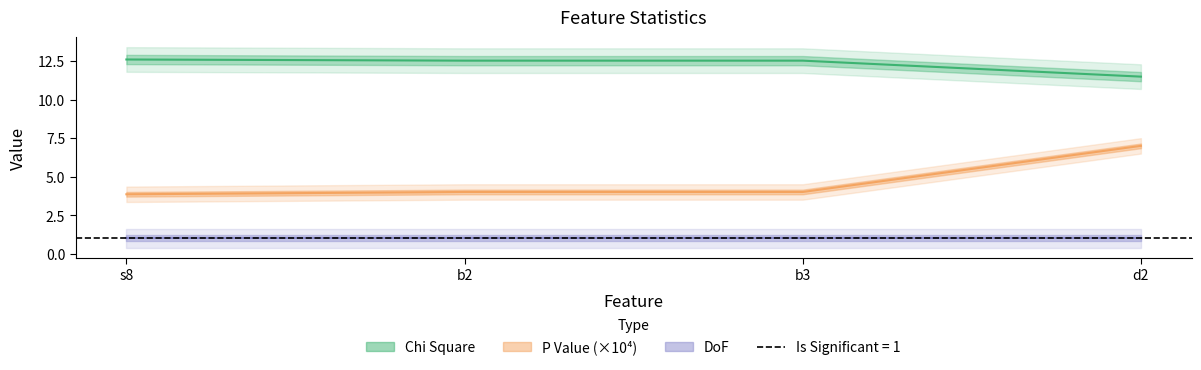

True or false: Chi Square and P Value intersect in this chart.

False